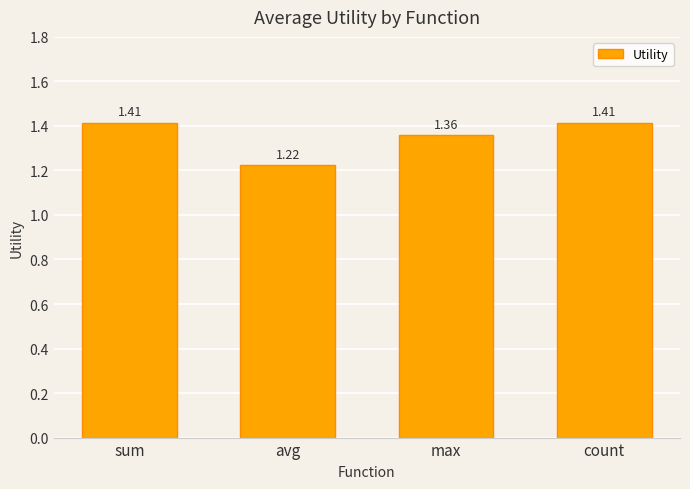

What is the sum of all values?

5.4